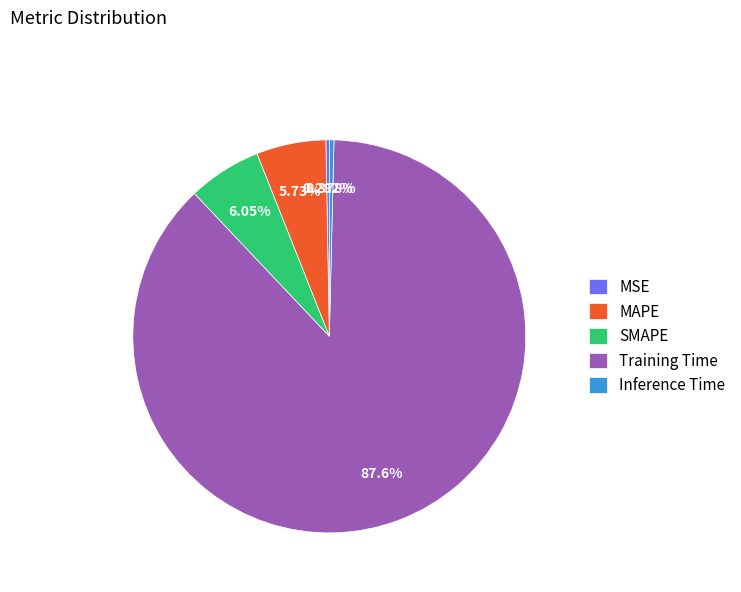

Does Training Time account for over 50% of the chart?

Yes